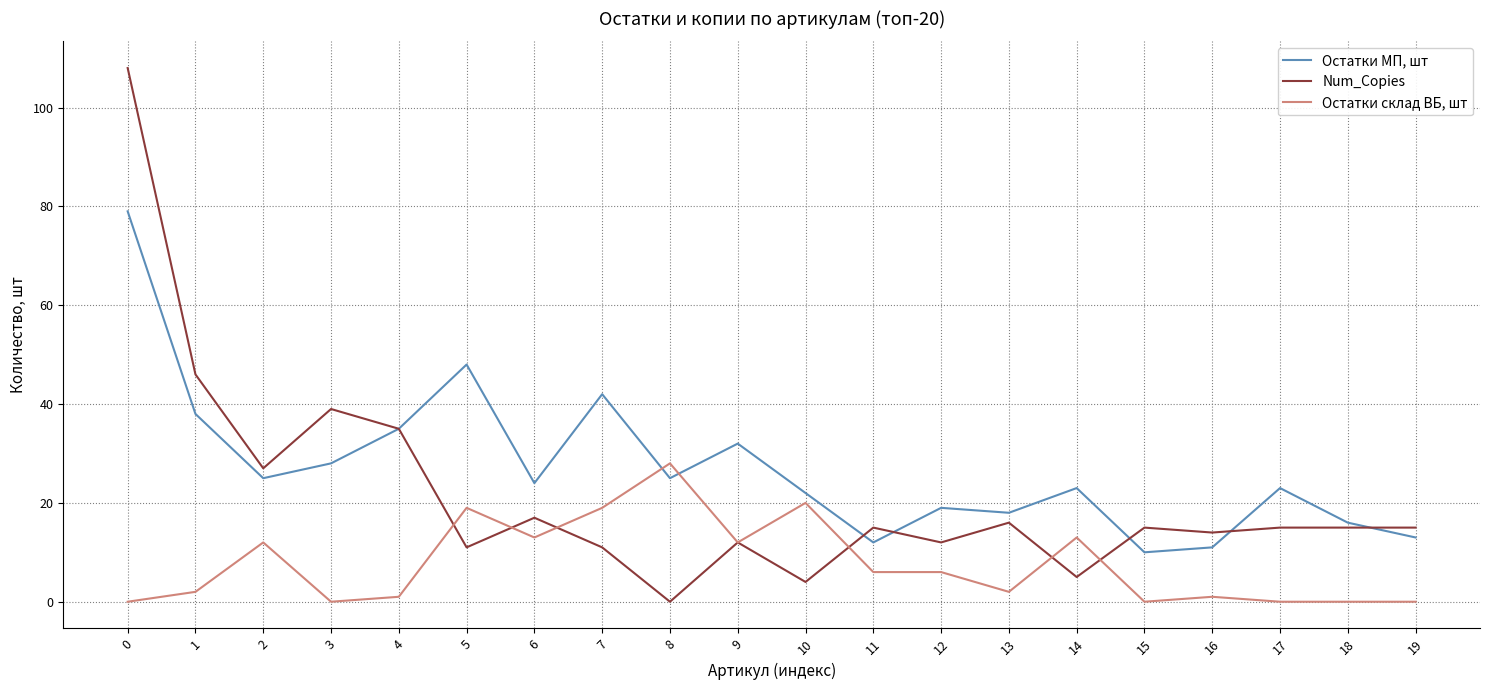

How many positive values does the Num_Copies series have?

19